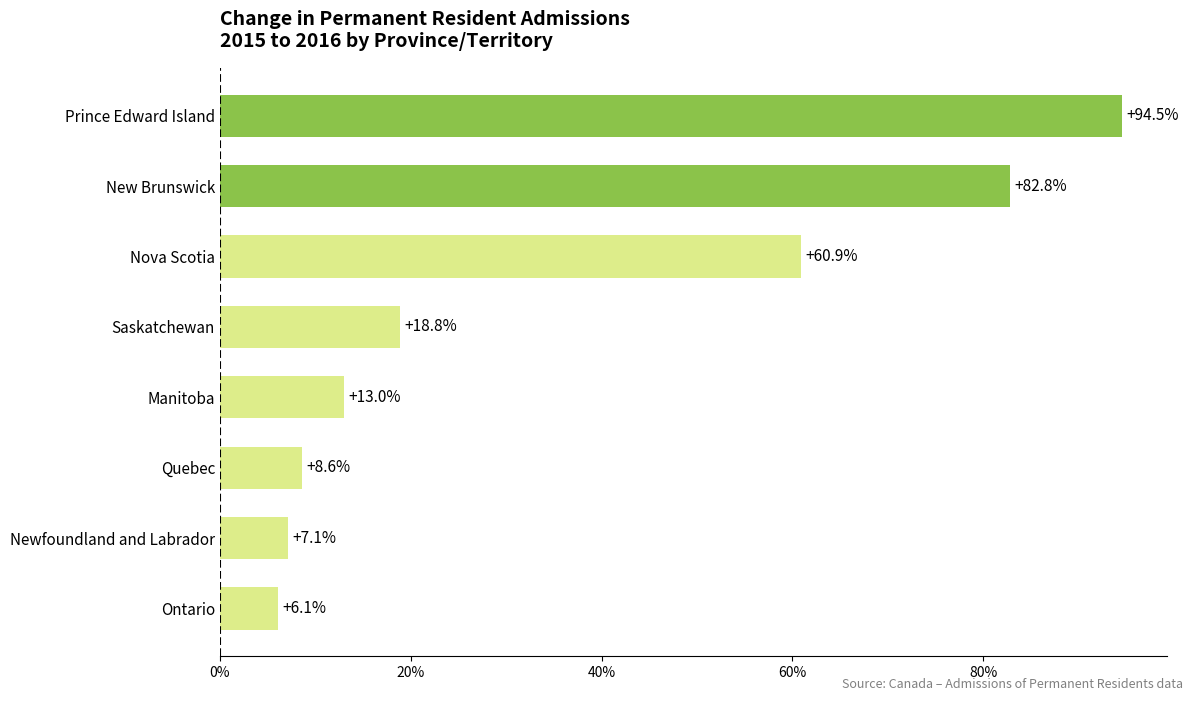

The chart shows a value of 10.4 at Newfoundland and Labrador. True or false?

False